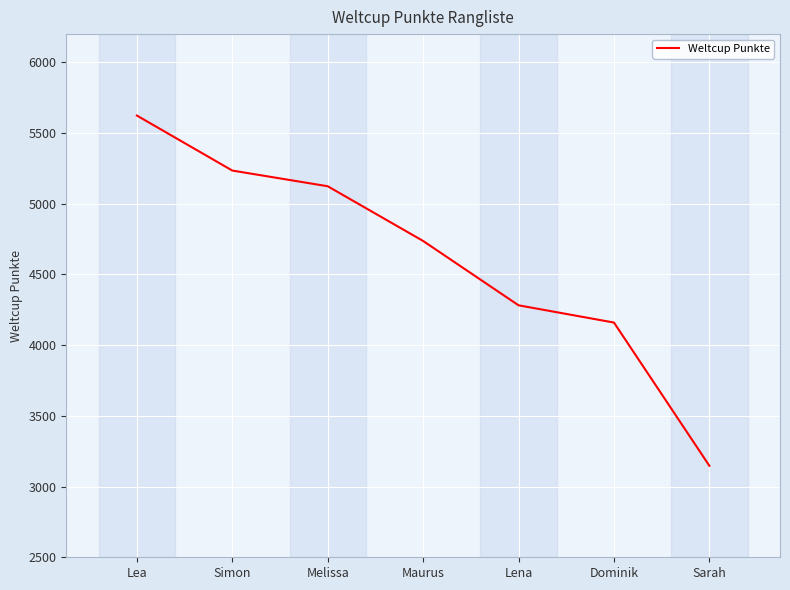

How many lines are shown in the chart?

1